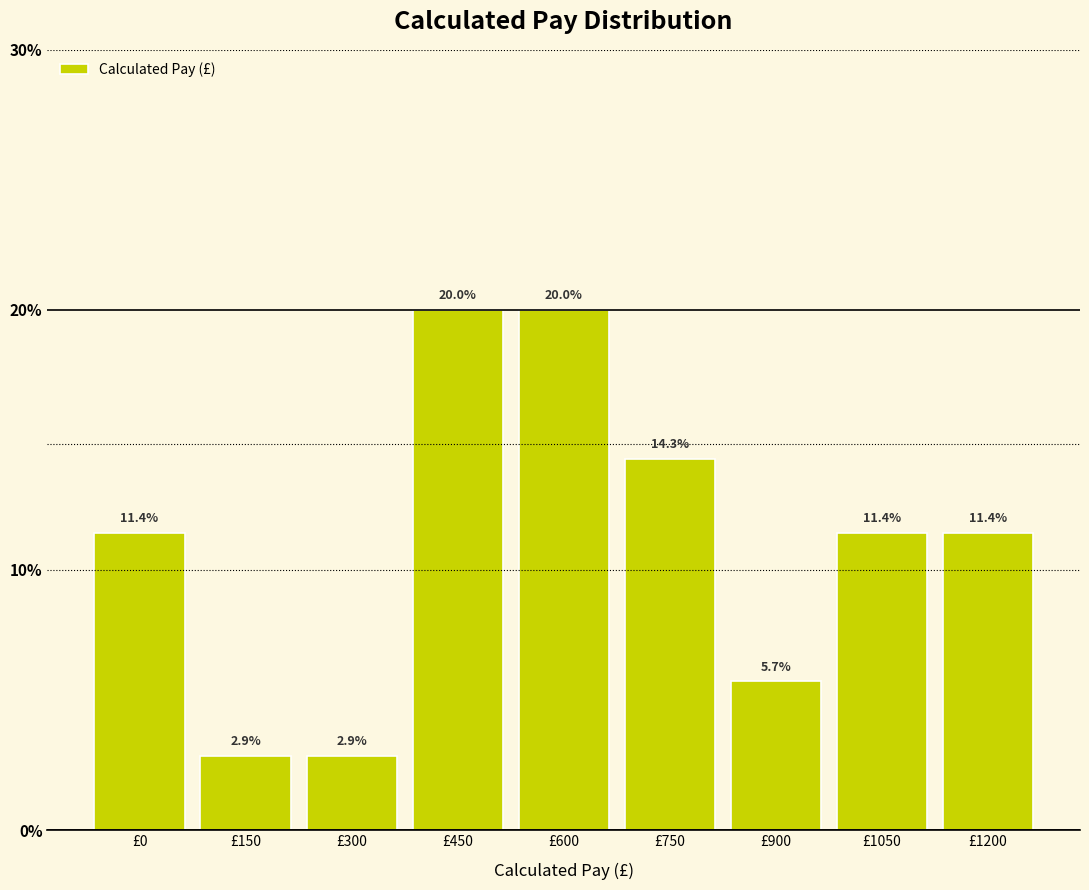

Reading left to right, list all the values displayed in this chart.

£0=11.4	£150=2.9	£300=2.9	£450=20.0	£600=20.0	£750=14.3	£900=5.7	£1050=11.4	£1200=11.4